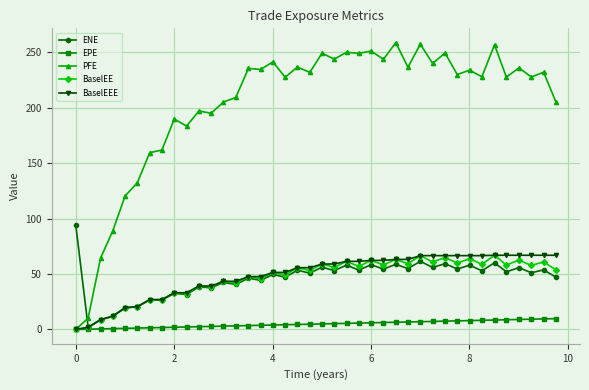

Which series has the largest total across all categories?

PFE